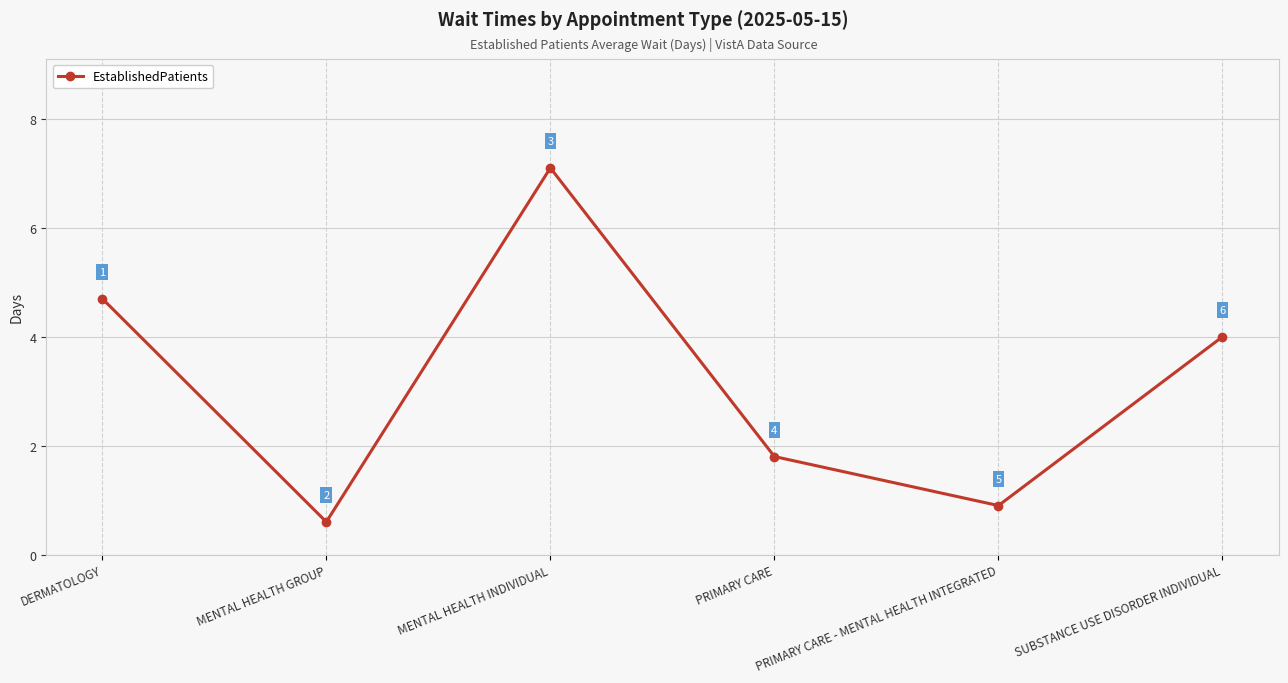

What is the greatest value displayed?

7.1